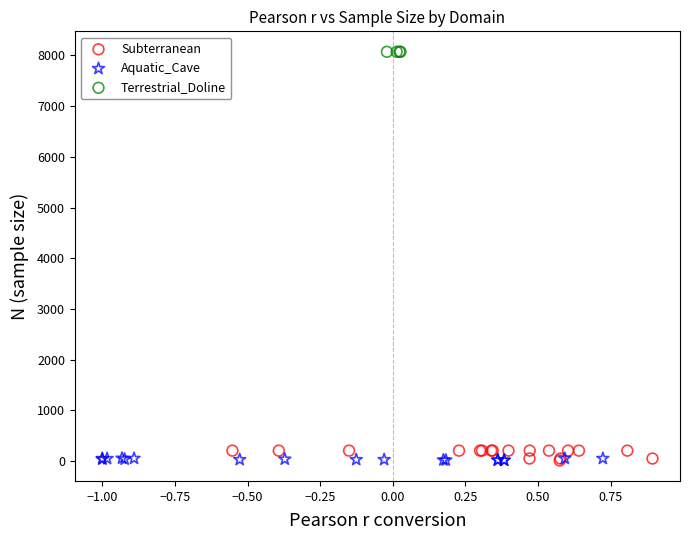

Which series reaches the maximum Y coordinate?

Terrestrial_Doline